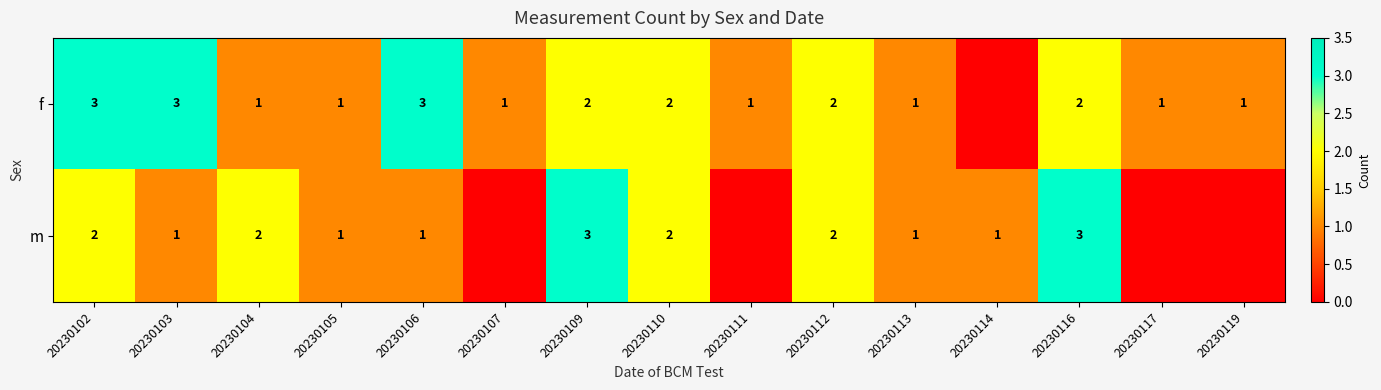

At how many categories does at least one series exceed 2?

5